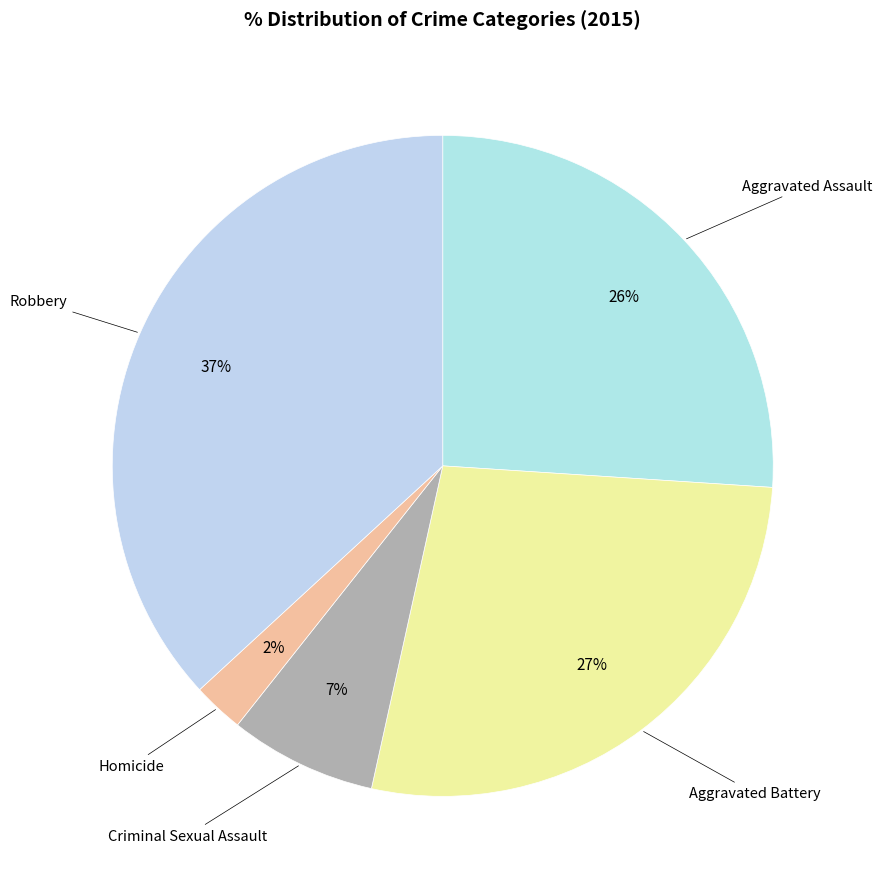

What is the smallest slice in the pie chart?

Homicide